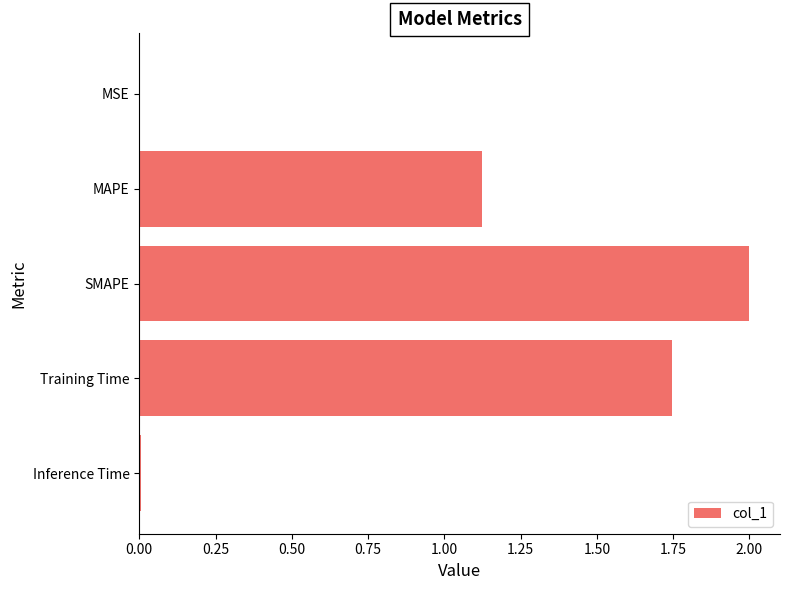

What is the sum of all values?

4.9